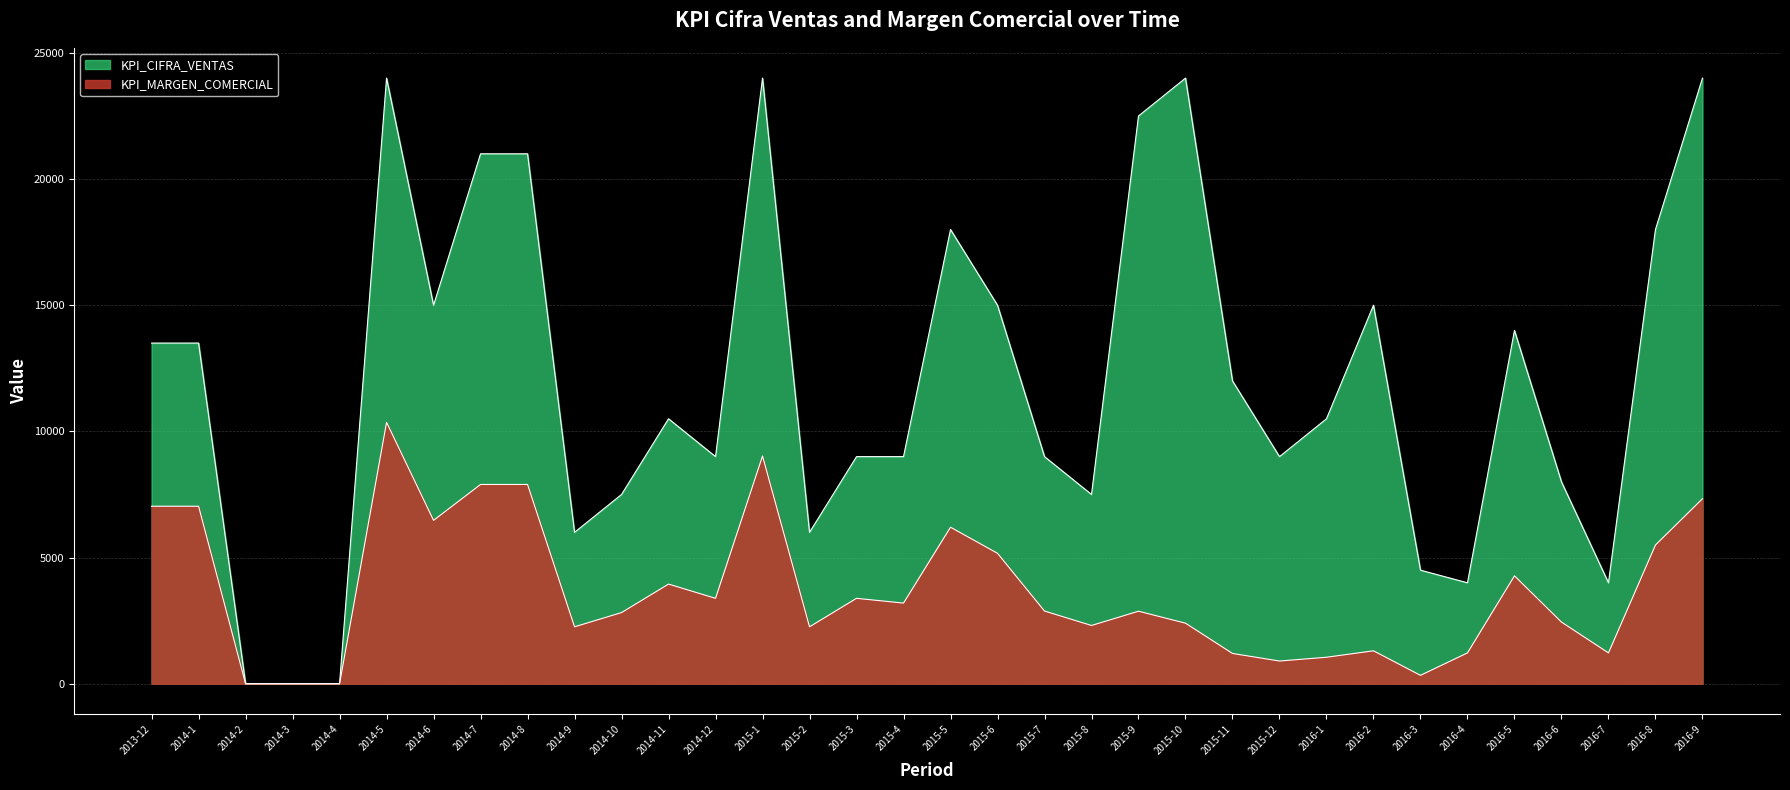

What is the label of the 18th point from the left?

2015-5